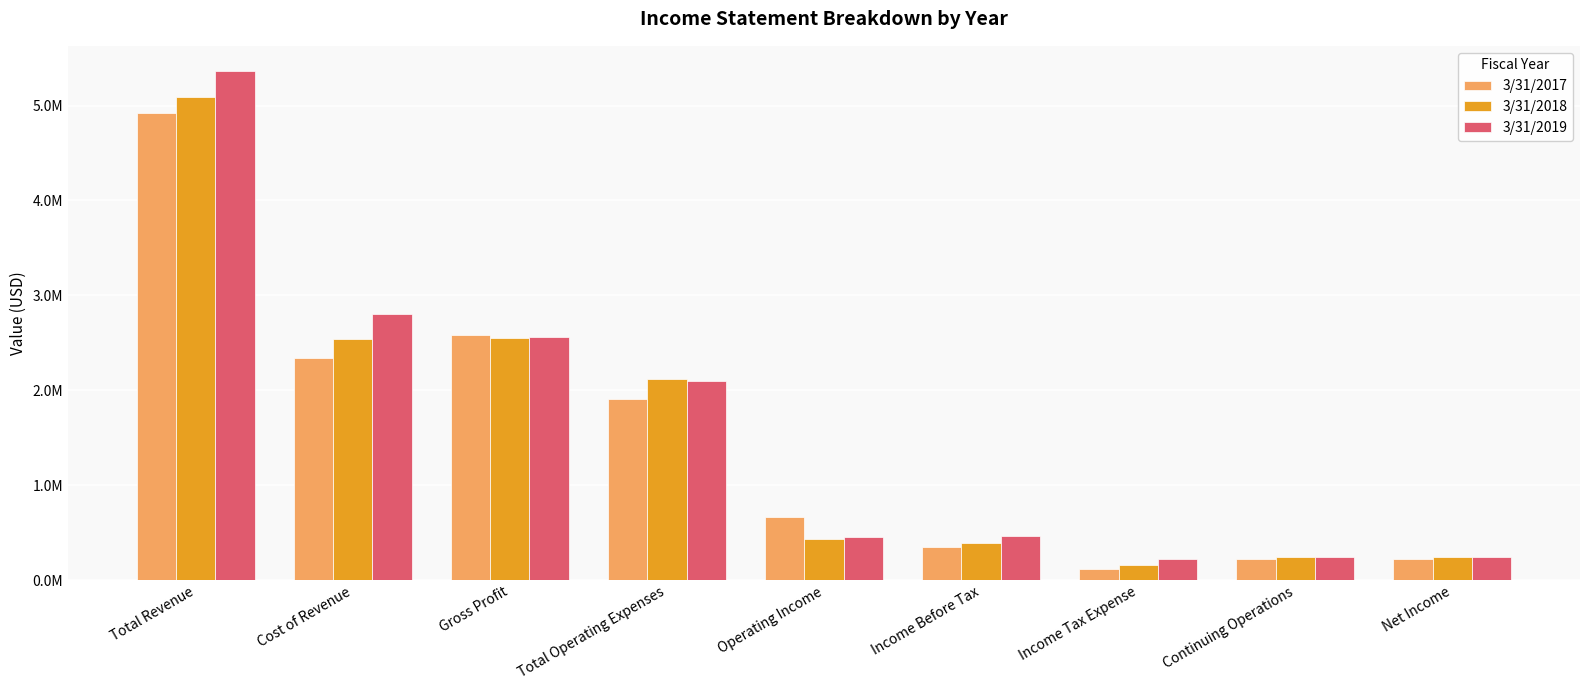

Reading left to right, what are all the values shown in this chart?

3/31/2017: Total Revenue=4921729	Cost of Revenue=2344550	Gross Profit=2577178	Total Operating Expenses=1911376	Operating Income=665803	Income Before Tax=347661	Income Tax Expense=120762	Continuing Operations=226899	Net Income=226913
3/31/2018: Total Revenue=5090297	Cost of Revenue=2535050	Gross Profit=2555246	Total Operating Expenses=2123393	Operating Income=431853	Income Before Tax=392454	Income Tax Expense=154469	Continuing Operations=237985	Net Income=237985
3/31/2019: Total Revenue=5360654	Cost of Revenue=2800468	Gross Profit=2560185	Total Operating Expenses=2101546	Operating Income=458639	Income Before Tax=464864	Income Tax Expense=225538	Continuing Operations=239326	Net Income=239326